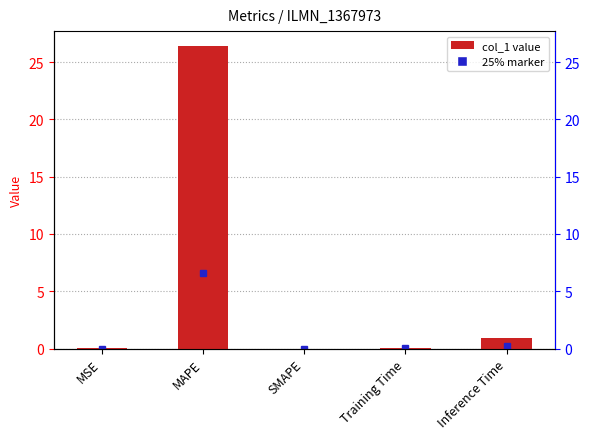

What is the value of the 2nd bar from the left?

26.4